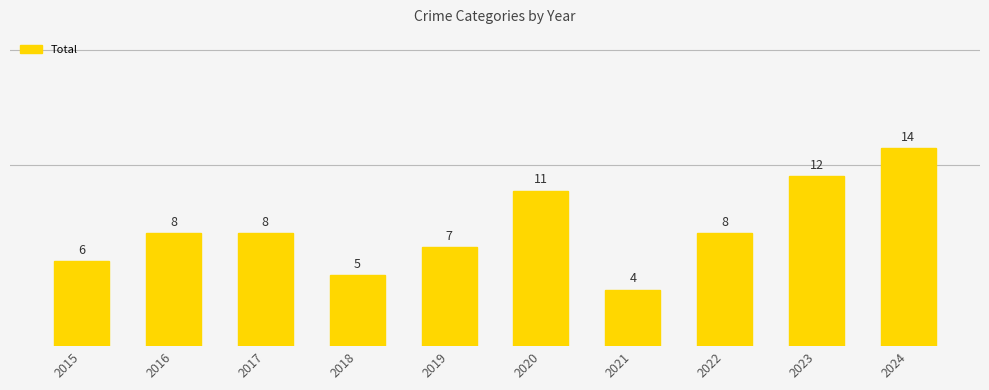

The chart shows a value of 2 at 2022. True or false?

False